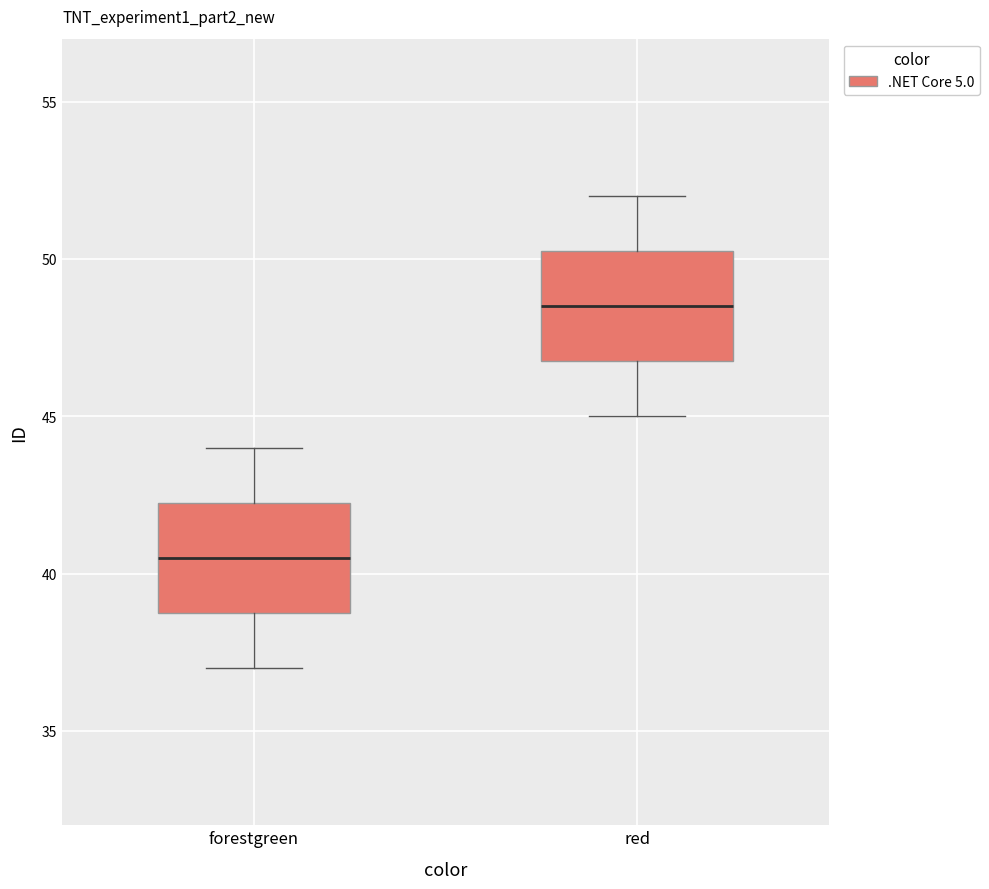

Where does the upper whisker of the box for forestgreen end on the y-axis? The values are not printed on the chart, so give them approximately, as read against the axis.

44.0